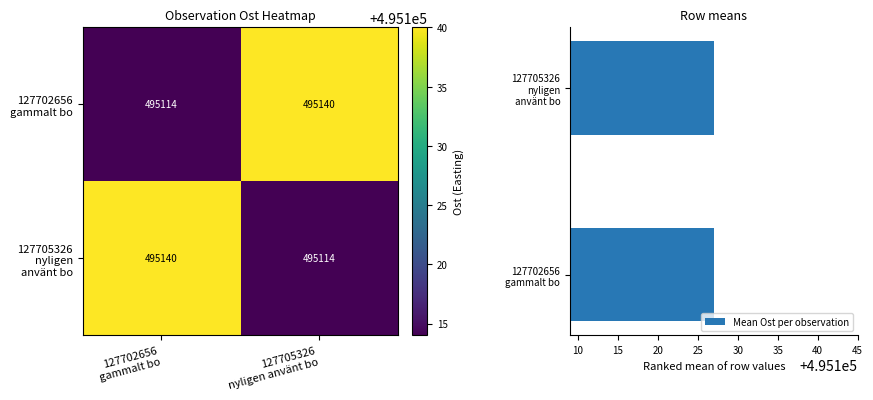

Read the 127705326 nyligen använt bo value at 127705326 nyligen använt bo.

495114.0